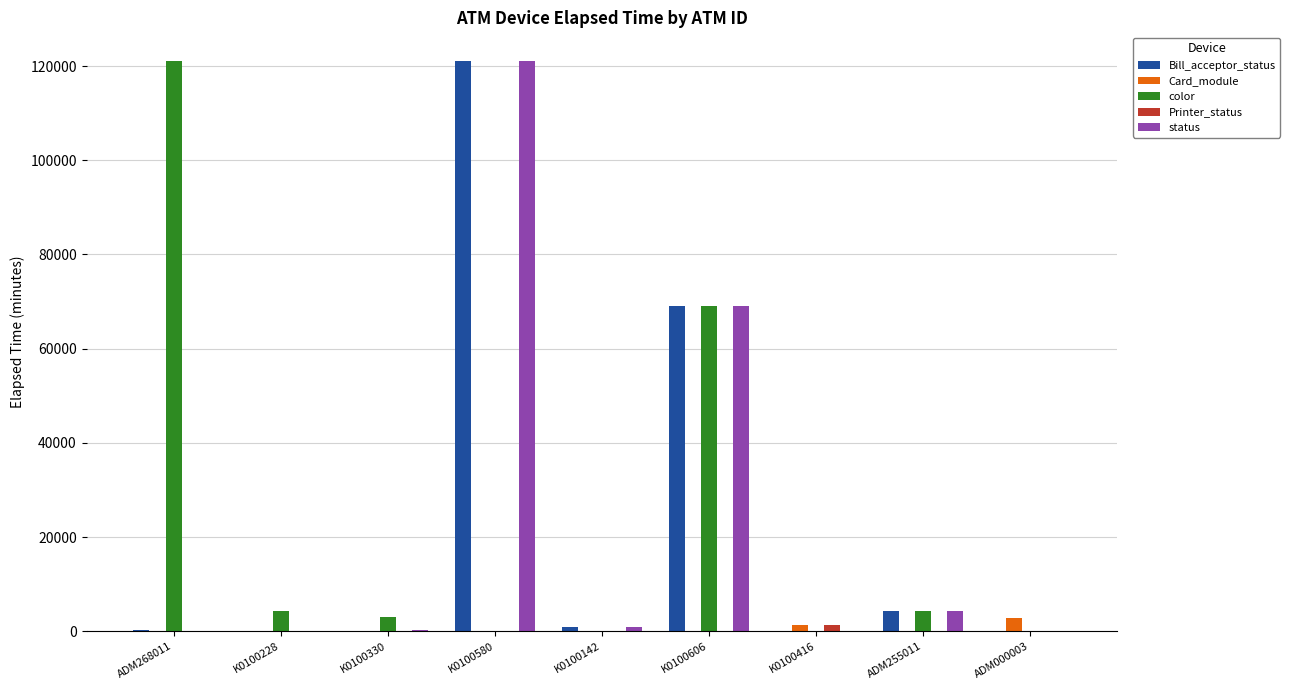

What is the highest value of the status series?

121096